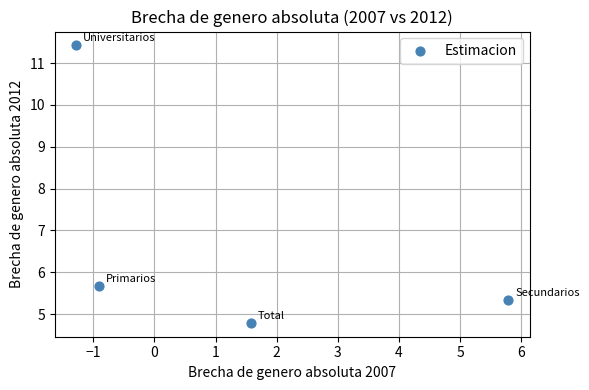

What Y value in the scatter plot is closest to 8?

5.7